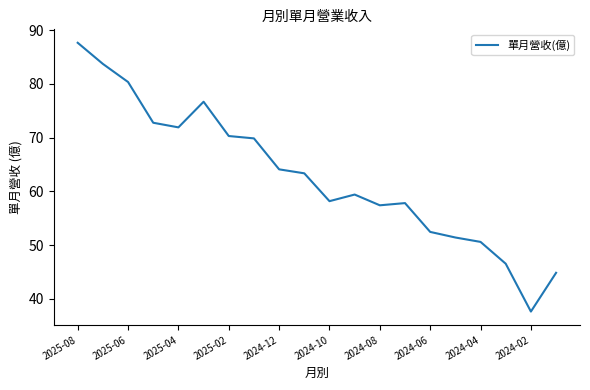

What is the difference between the maximum and minimum values?

50.0